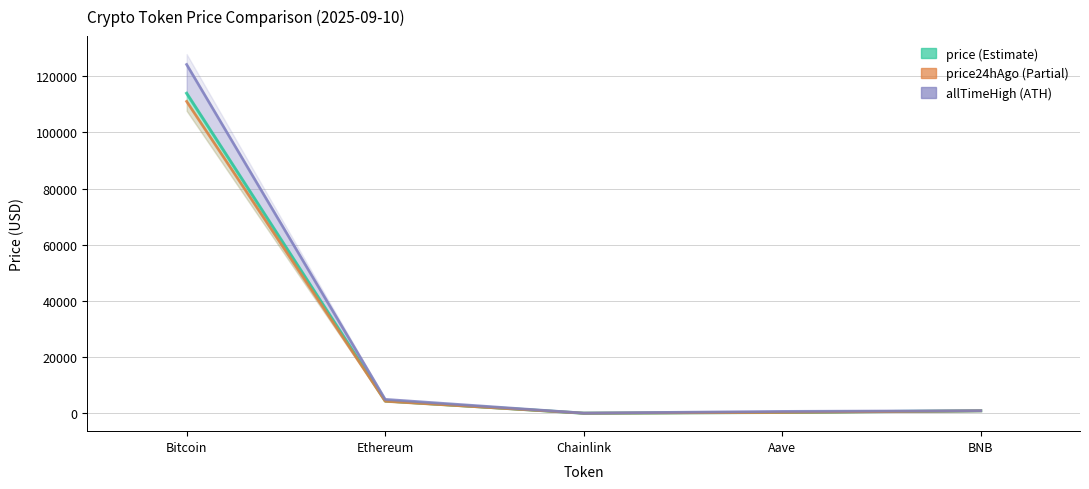

Reading right to left, transcribe all the data shown in this chart.

price: 896.3	304.0	23.7	4408.1	113887.0
price24hAgo: 873.6	296.4	22.9	4288.6	110989.0
allTimeHigh: 904.9	661.7	52.7	4946.1	124128.0